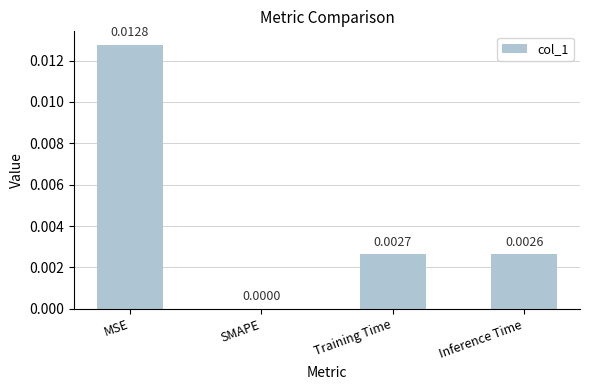

Where is the data nearest to the value 0?

SMAPE